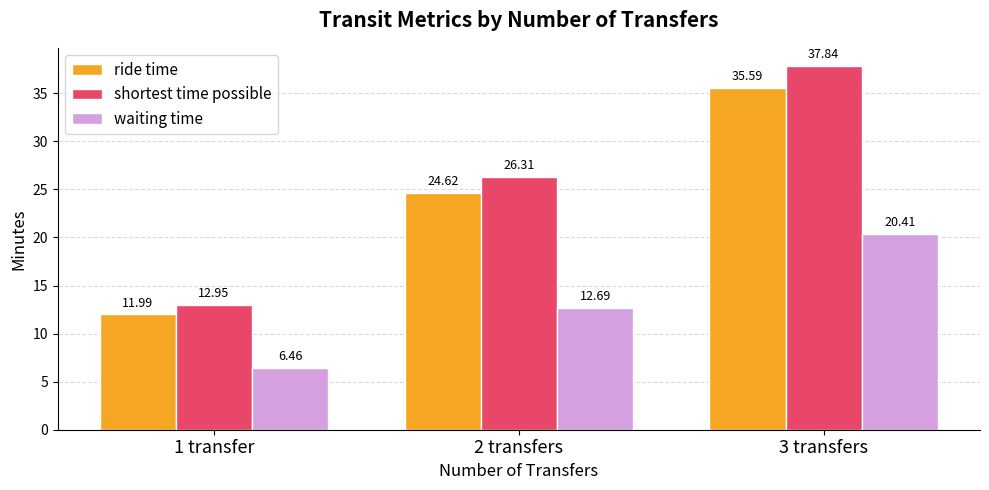

What is the difference between the highest and lowest values at 2 transfers?

13.6